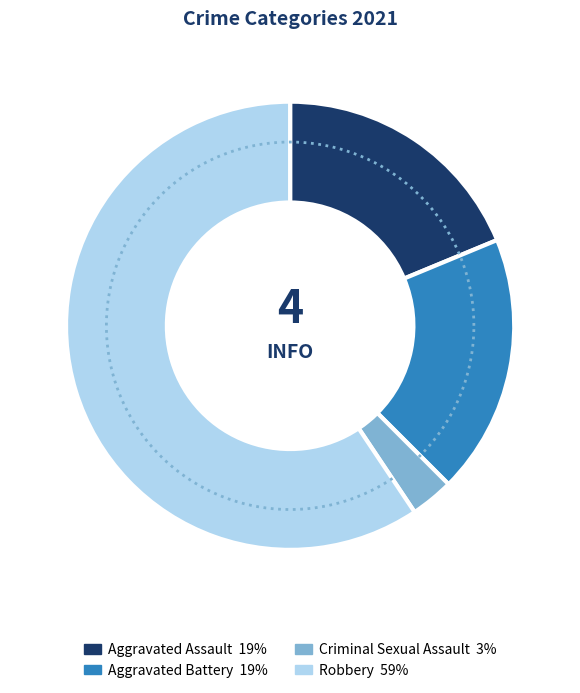

Is it true that Aggravated Assault is 19% of the pie?

True